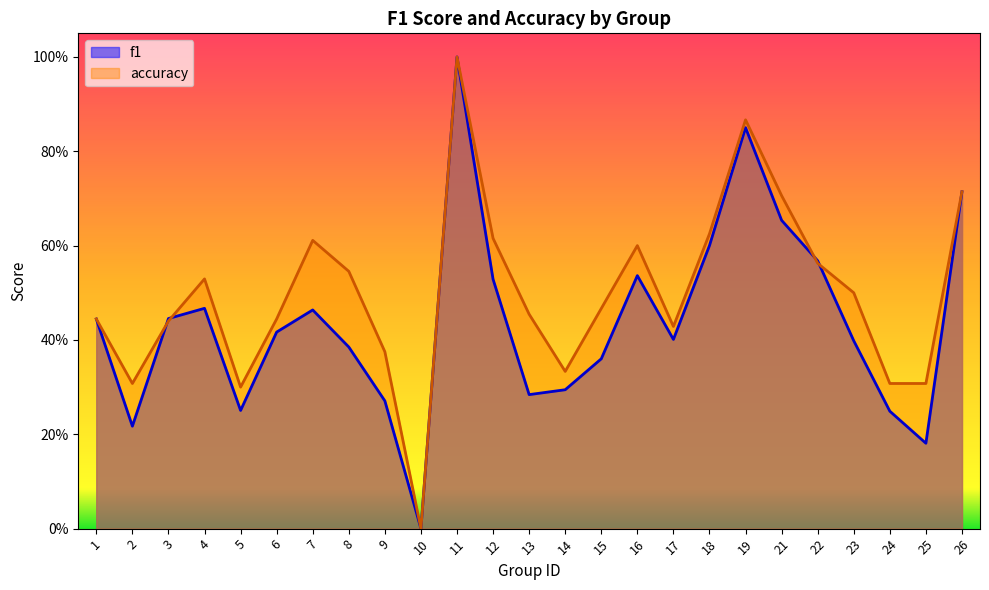

At which category is the sum across all series the highest?

11